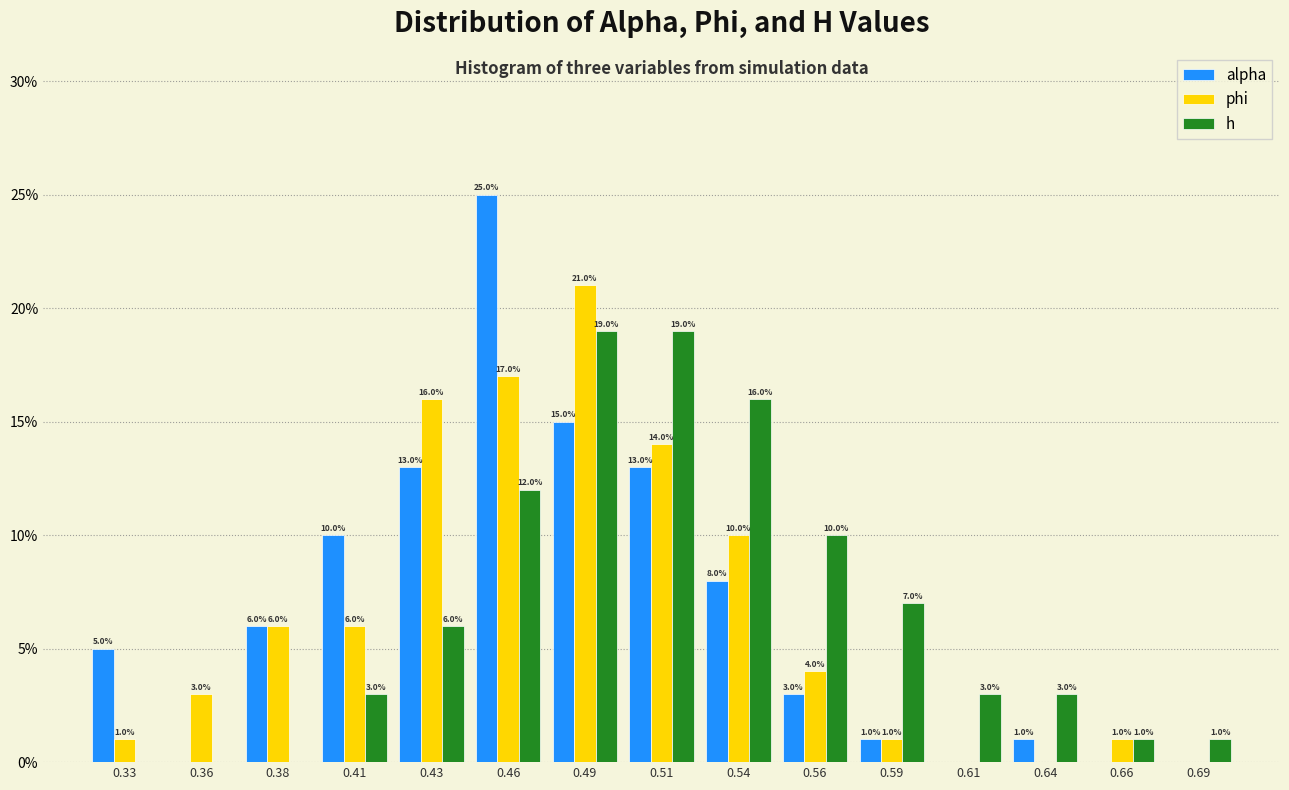

Reading right to left, transcribe all the data shown in this chart.

alpha: 0.69=0.0	0.66=0.0	0.64=1.0	0.61=0.0	0.59=1.0	0.56=3.0	0.54=8.0	0.51=13.0	0.49=15.0	0.46=25.0	0.43=13.0	0.41=10.0	0.38=6.0	0.36=0.0	0.33=5.0
phi: 0.69=0.0	0.66=1.0	0.64=0.0	0.61=0.0	0.59=1.0	0.56=4.0	0.54=10.0	0.51=14.0	0.49=21.0	0.46=17.0	0.43=16.0	0.41=6.0	0.38=6.0	0.36=3.0	0.33=1.0
h: 0.69=1.0	0.66=1.0	0.64=3.0	0.61=3.0	0.59=7.0	0.56=10.0	0.54=16.0	0.51=19.0	0.49=19.0	0.46=12.0	0.43=6.0	0.41=3.0	0.38=0.0	0.36=0.0	0.33=0.0